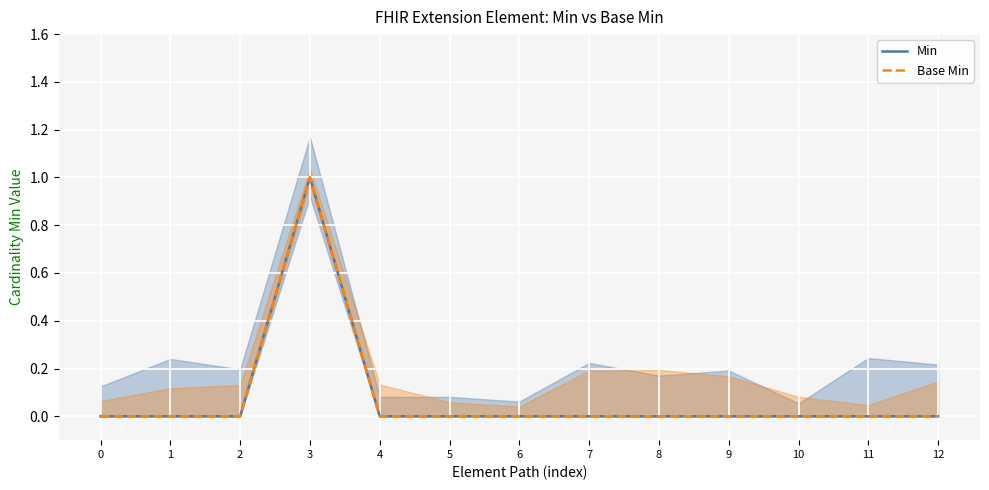

Rank the series by their maximum value, from highest to lowest.

Min, Base Min